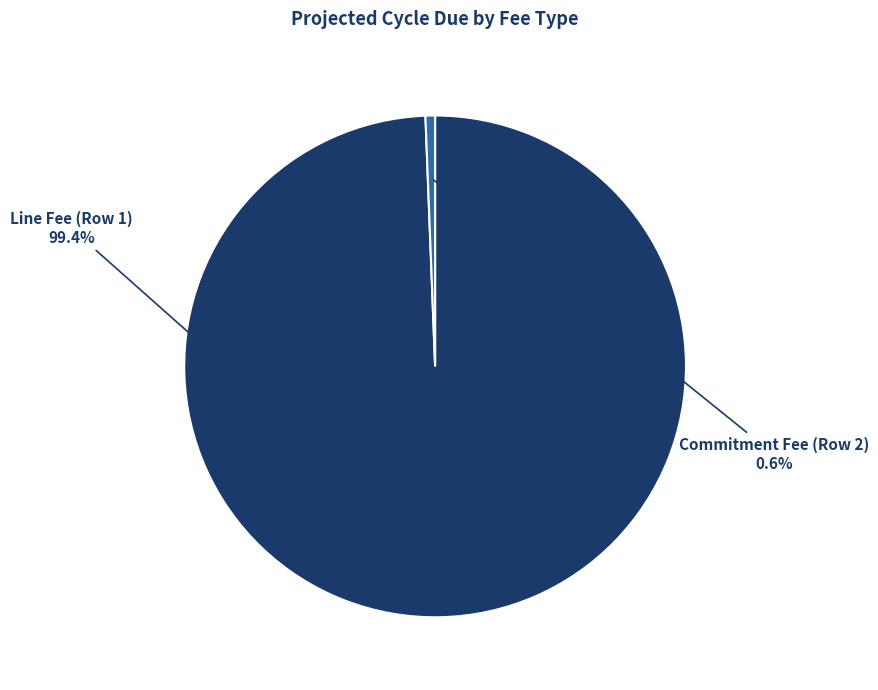

To the nearest percent, what is the difference between the largest and smallest slice percentages?

99%